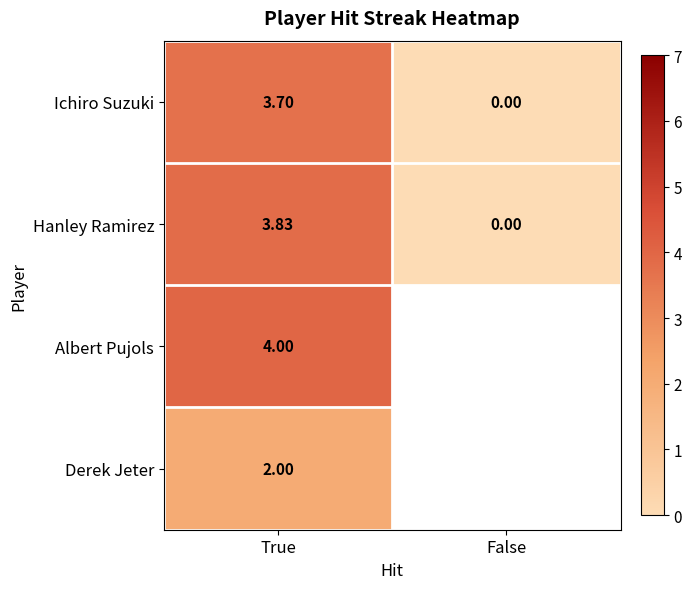

At which label does Hanley Ramirez reach its minimum?

False